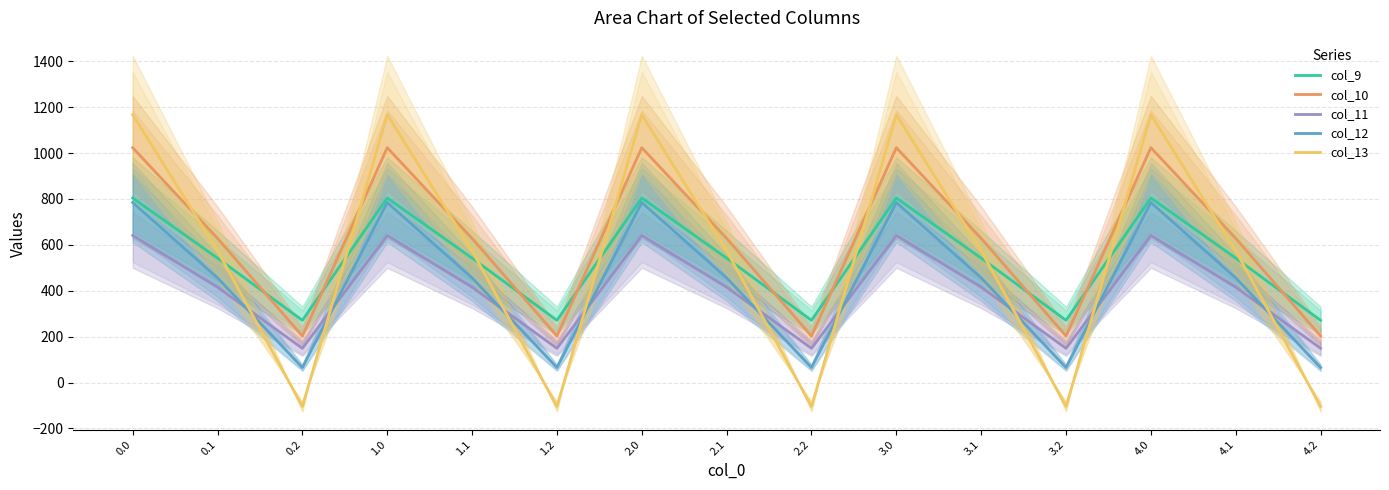

What is the average value of the col_13 series?

545.6